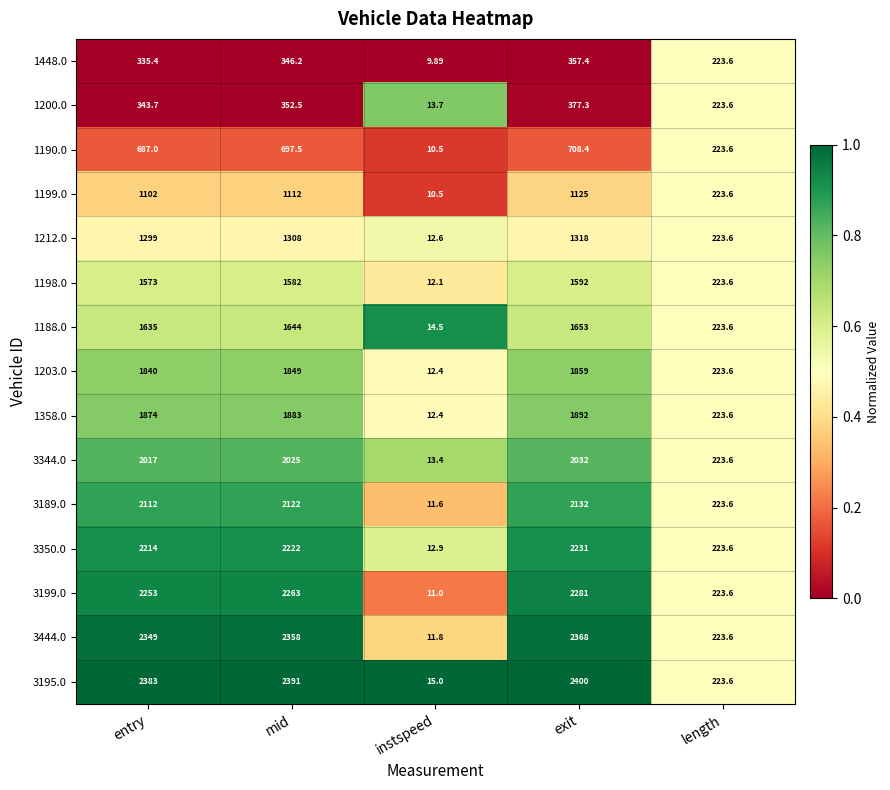

At which category does the chart reach its minimum across all series?

instspeed